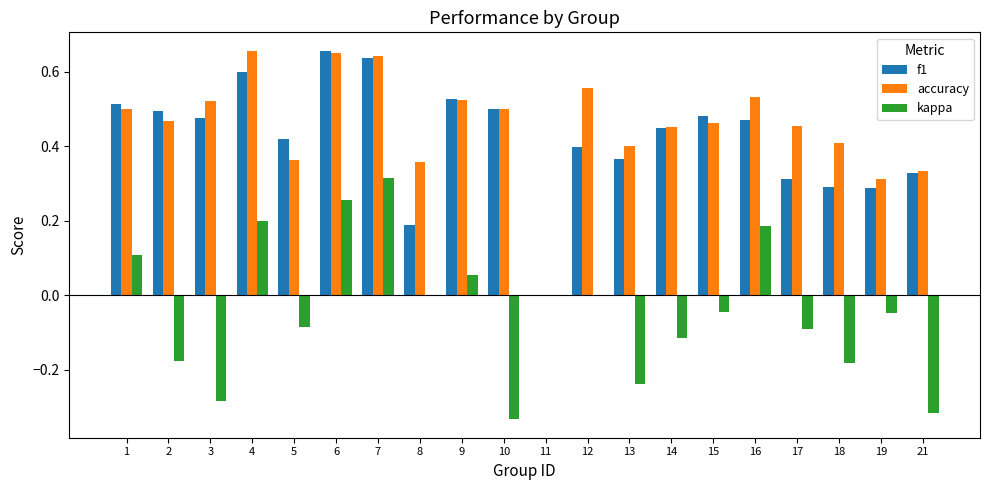

Between 1 and 10, which series saw the biggest shift?

kappa